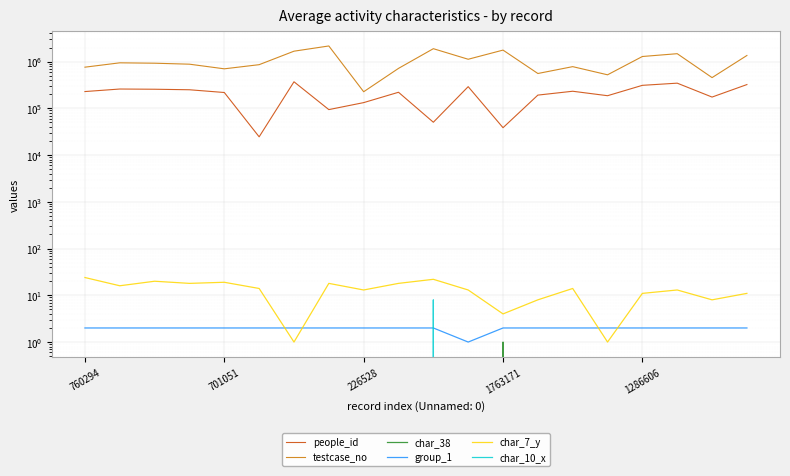

Is it true that char_7_y equals 8 at 17?

False